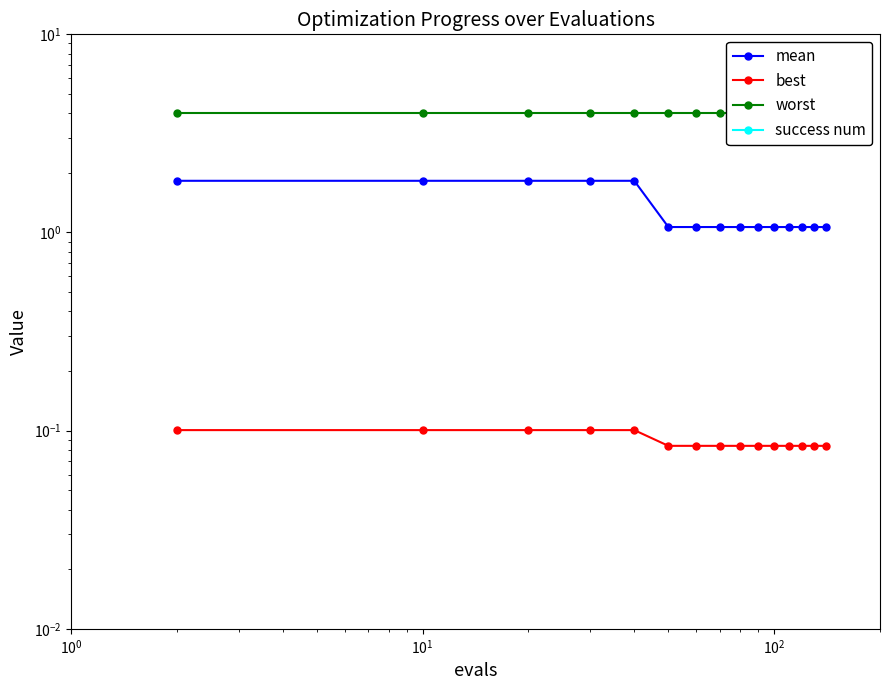

At how many categories does at least one series exceed 1?

15